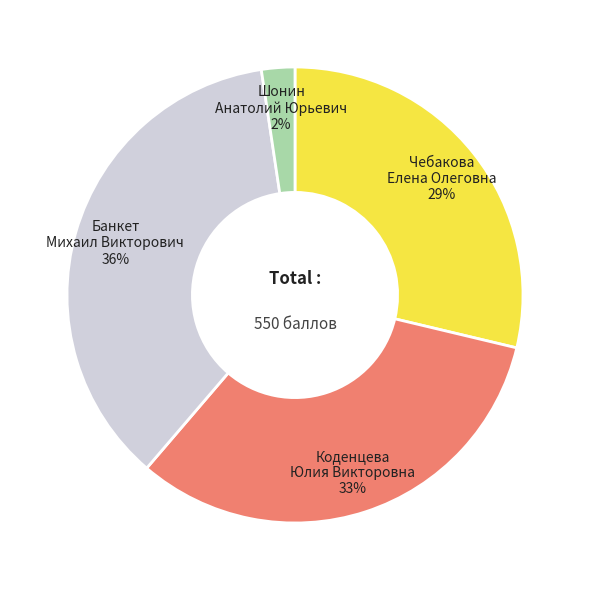

What percentage is the Банкет Михаил Викторович slice, to the nearest percent?

36%